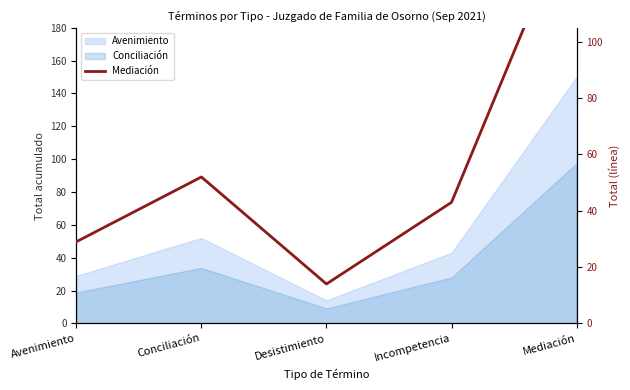

What is the label of the 4th point from the left?

Incompetencia